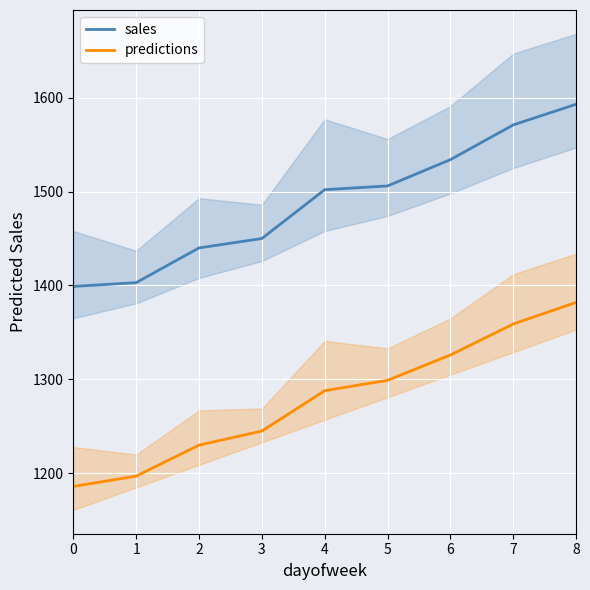

Reading left to right, what are all the values shown in this chart?

sales: 0=1399	1=1403	2=1440	3=1450	4=1502	5=1506	6=1534	7=1571	8=1593
predictions: 0=1186	1=1197	2=1230	3=1245	4=1288	5=1299	6=1326	7=1359	8=1382